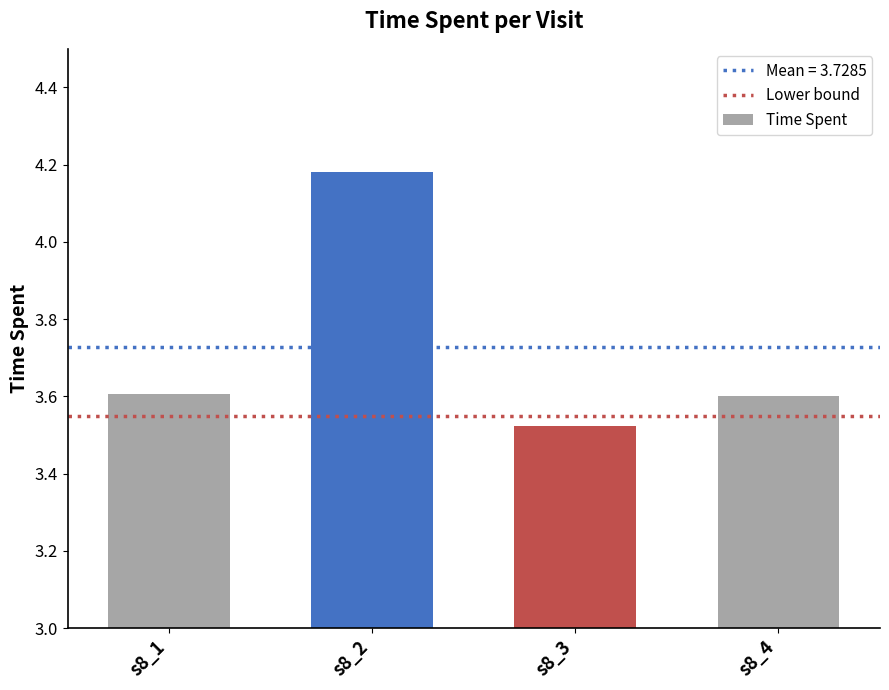

What is the difference between the maximum and second lowest values?

0.6